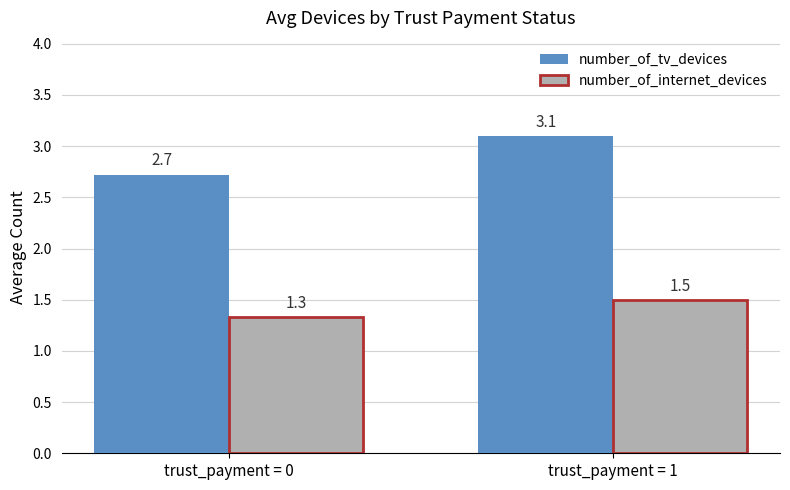

What is the difference between the highest and lowest values at trust_payment = 1?

1.6